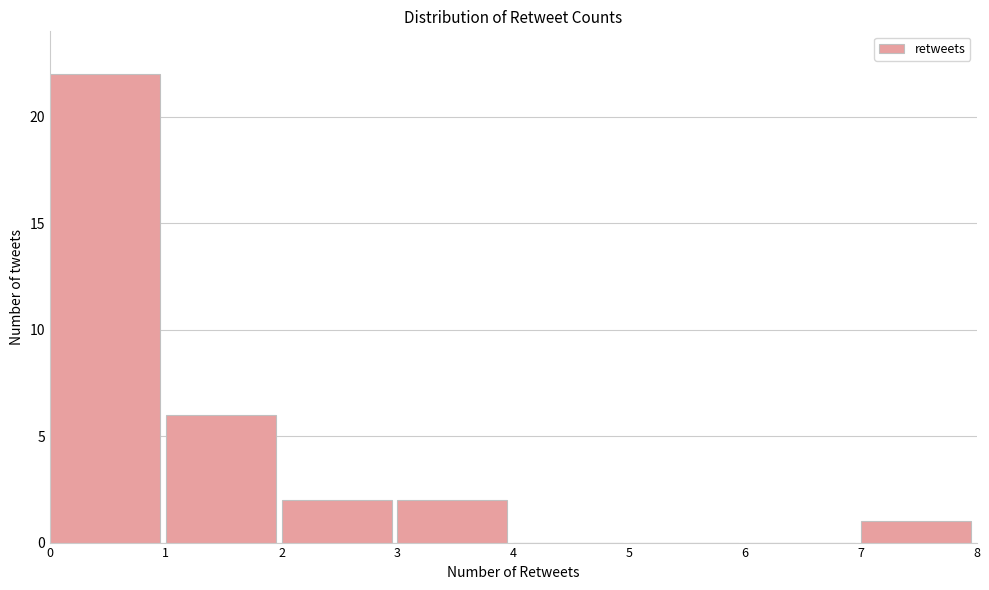

Reading left to right, transcribe this chart: for each bar, give the range it covers on the x-axis and its height. The values are not printed on the chart, so give them approximately, as read against the axis.

0 to 1: 22
1 to 2: 6
2 to 3: 2
3 to 4: 2
4 to 5: 0
5 to 6: 0
6 to 7: 0
7 to 8: 1